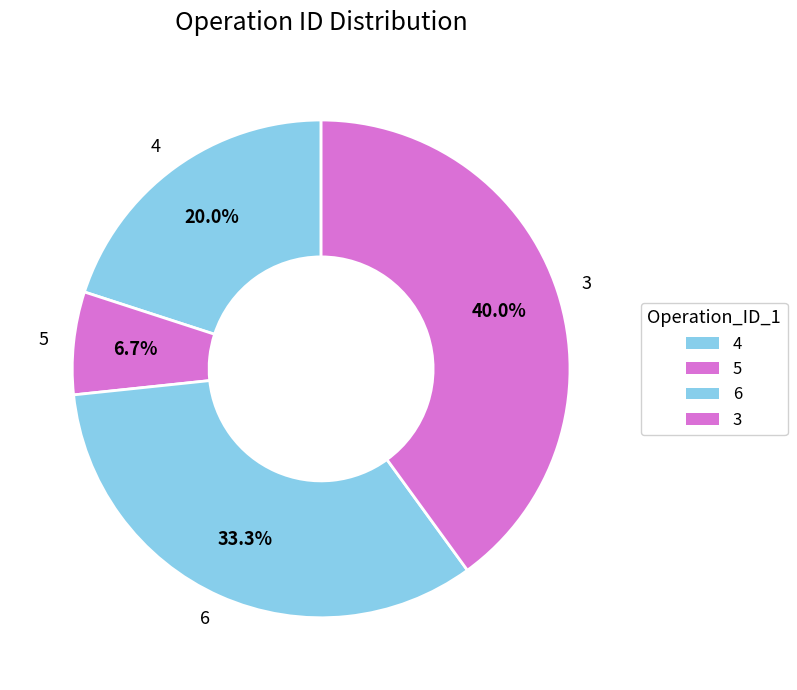

Which category has the smallest portion of the pie?

5